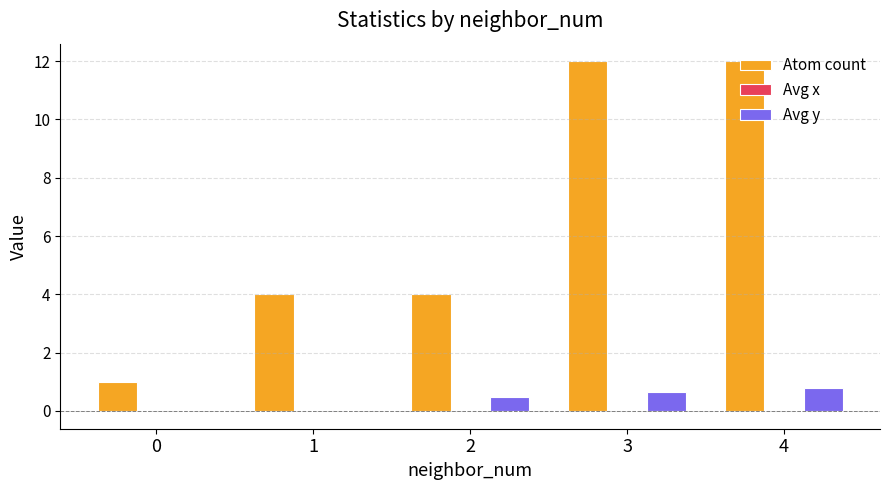

Count the Atom count values in the range 4 to 12.

4